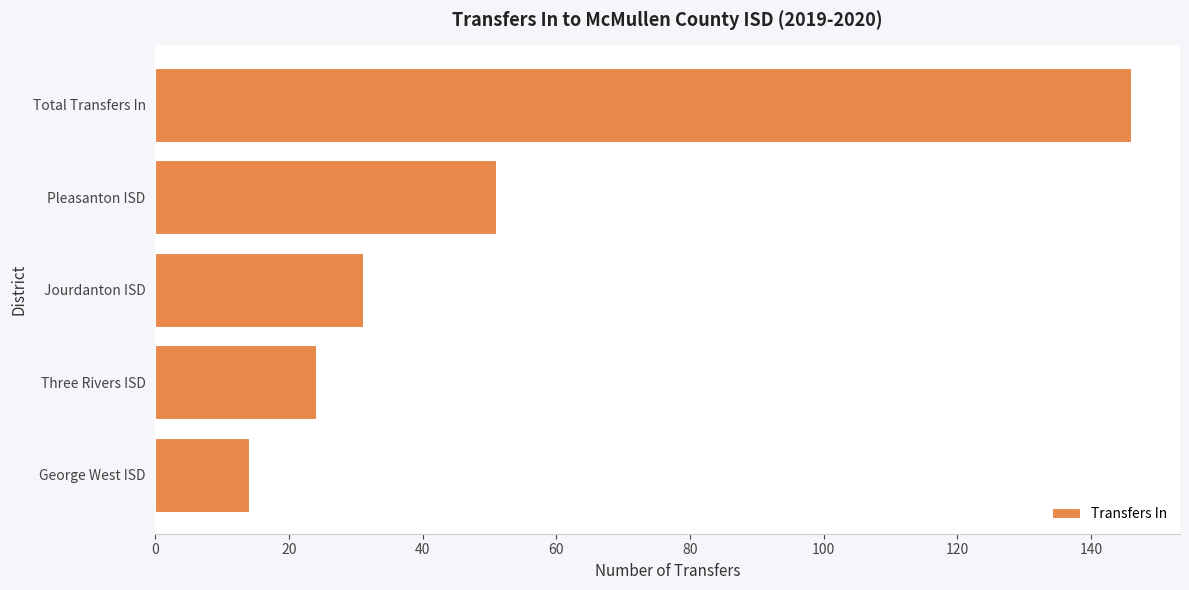

Rank the categories by value from lowest to highest.

George West ISD, Three Rivers ISD, Jourdanton ISD, Pleasanton ISD, Total Transfers In